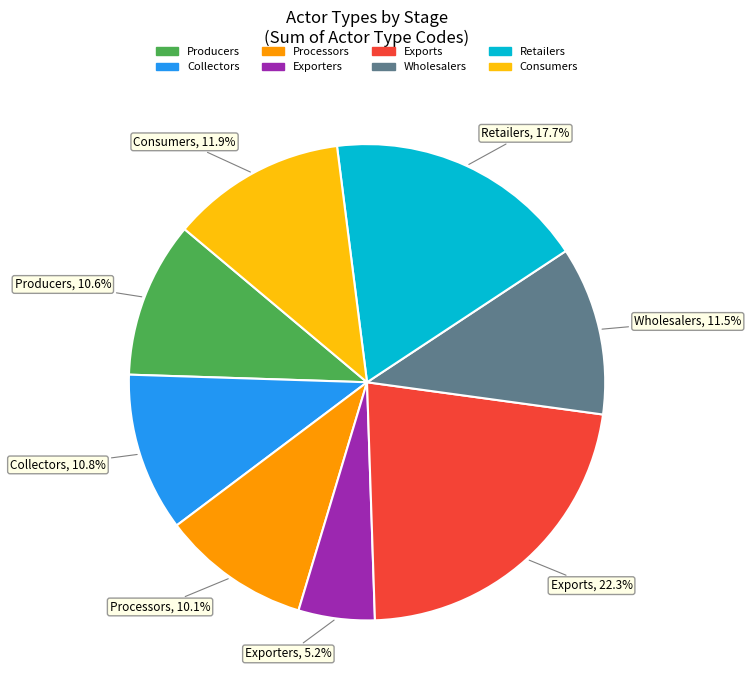

Is there any slice that represents more than half of the pie?

No